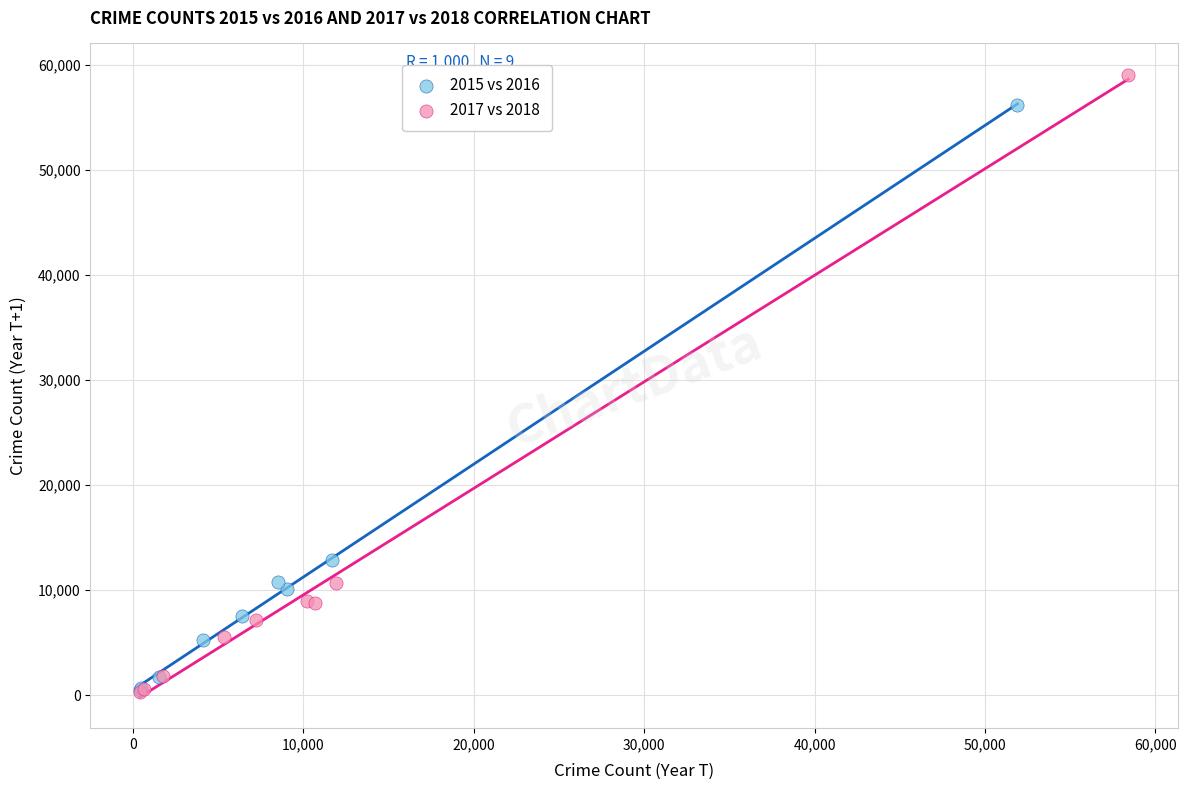

Which series reaches the maximum Y coordinate?

2017 vs 2018